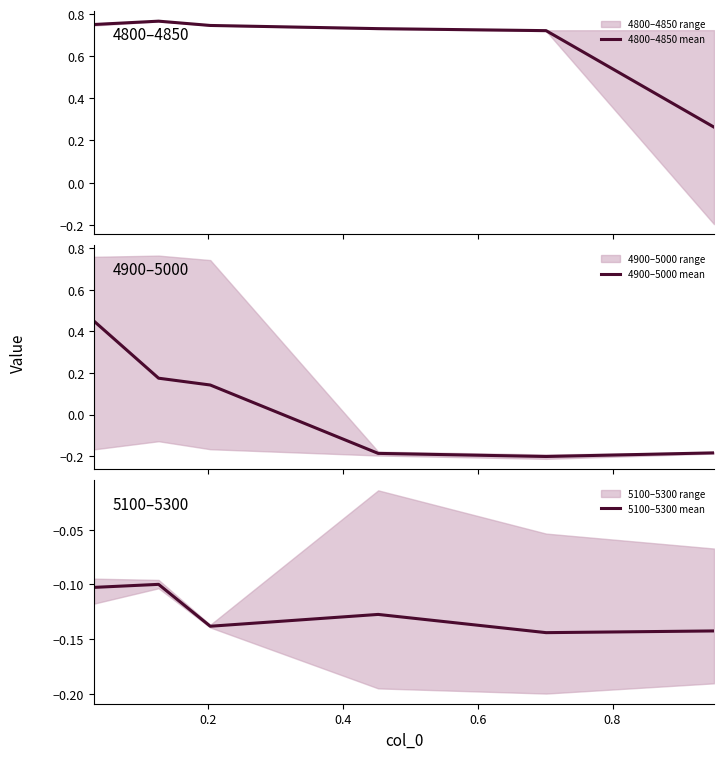

The value of 5100–5300 mean at 0.8 is -0.2. True or false?

False